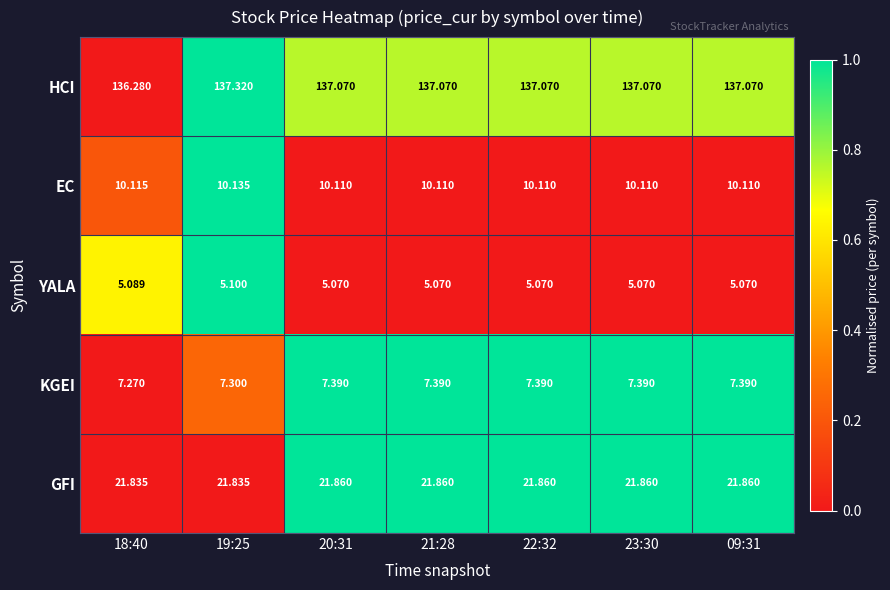

At which category is the sum across all series the highest?

19:25